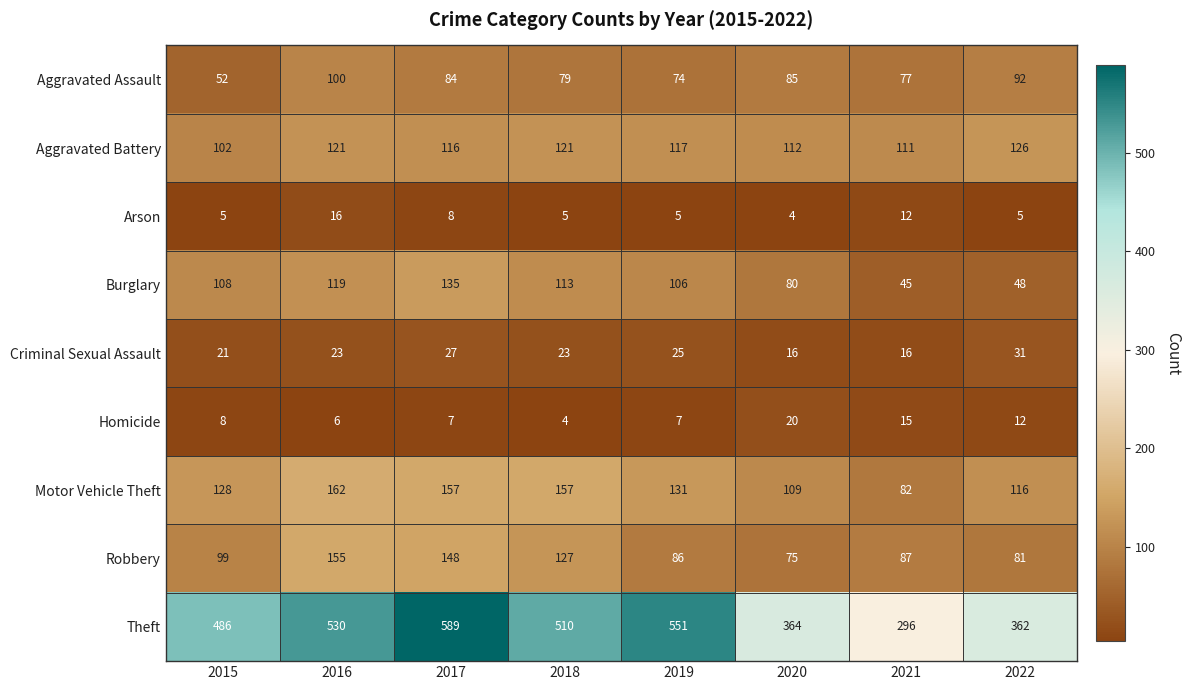

At how many categories does at least one series exceed 414?

5